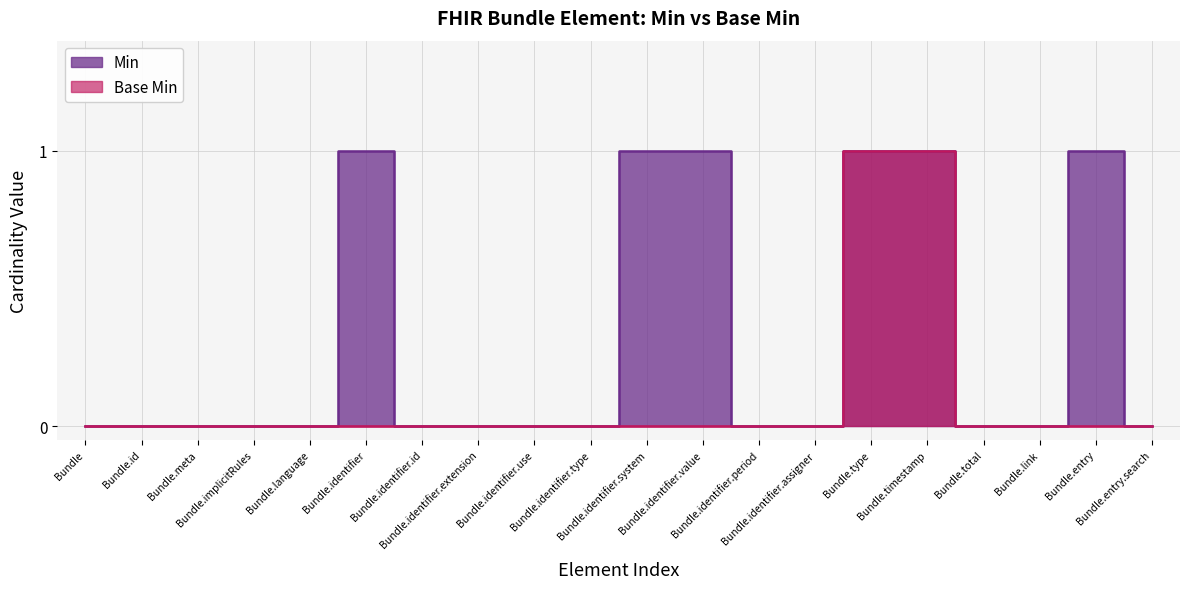

What is the difference between the Bundle (Base Min) values at Bundle.timestamp and Bundle.identifier.extension?

1